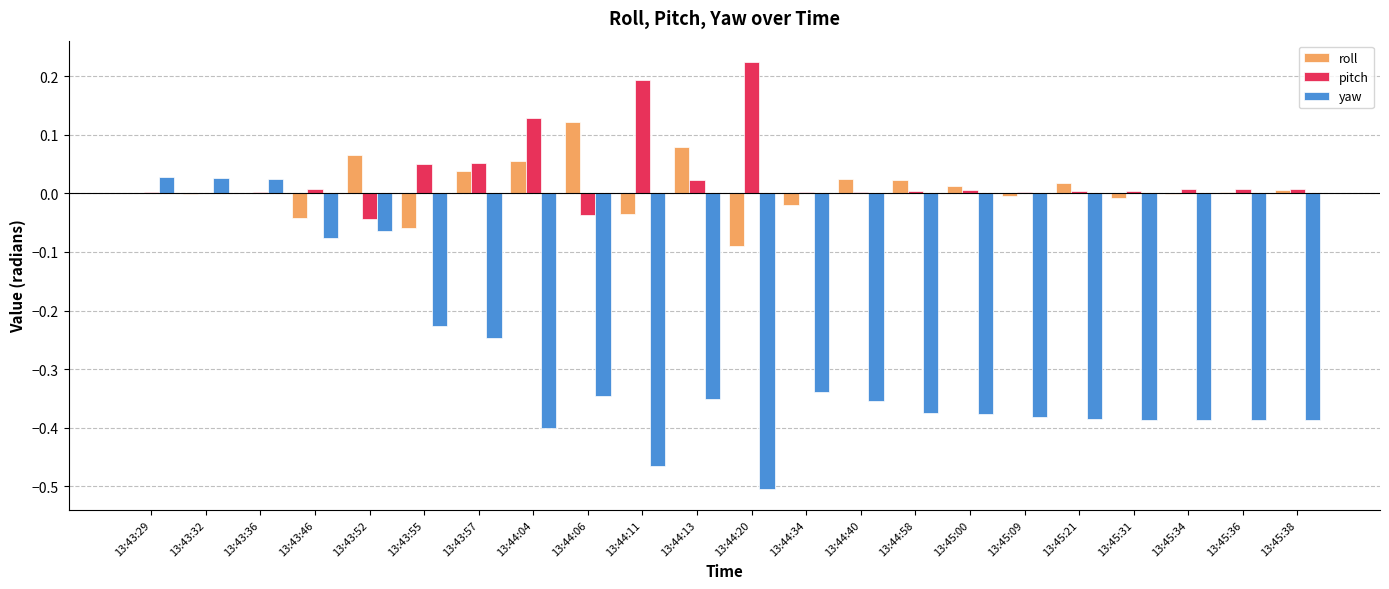

The value of yaw at 13:43:32 is 0.0. True or false?

True